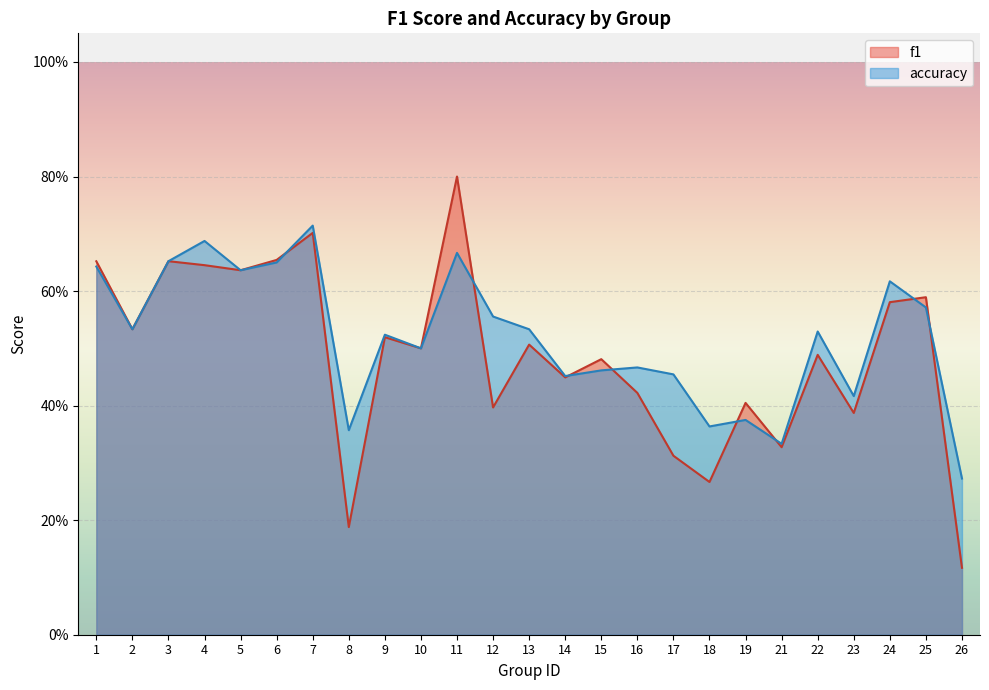

Reading left to right, what are all the values shown in this chart?

f1: 1=0.7	2=0.5	3=0.7	4=0.6	5=0.6	6=0.7	7=0.7	8=0.2	9=0.5	10=0.5	11=0.8	12=0.4	13=0.5	14=0.4	15=0.5	16=0.4	17=0.3	18=0.3	19=0.4	21=0.3	22=0.5	23=0.4	24=0.6	25=0.6	26=0.1
accuracy: 1=0.6	2=0.5	3=0.7	4=0.7	5=0.6	6=0.7	7=0.7	8=0.4	9=0.5	10=0.5	11=0.7	12=0.6	13=0.5	14=0.5	15=0.5	16=0.5	17=0.5	18=0.4	19=0.4	21=0.3	22=0.5	23=0.4	24=0.6	25=0.6	26=0.3